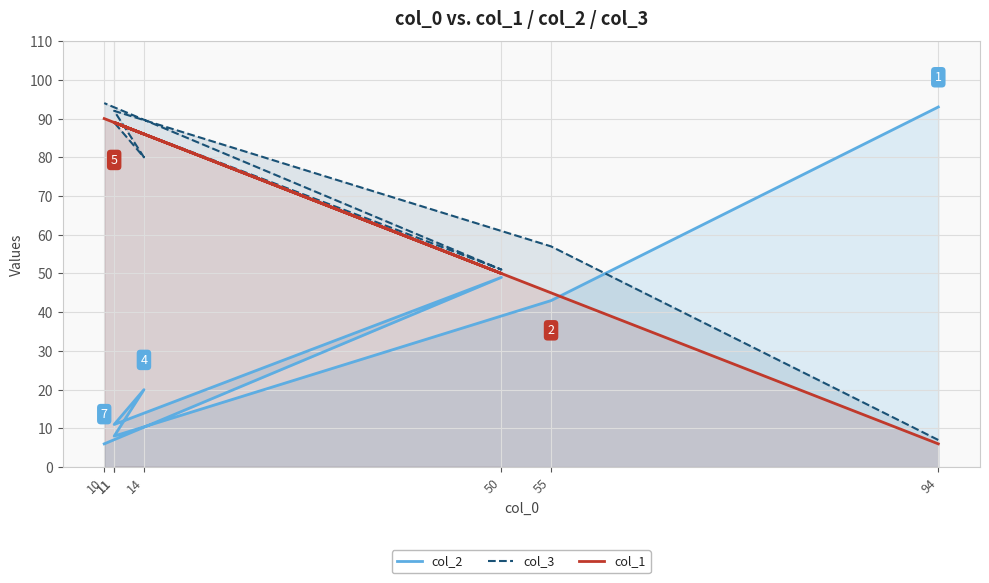

Reading right to left, extract all data points from this chart.

col_2: 6	49	11	20	8	43	93
col_3: 94	51	89	80	92	57	7
col_1: 90	50	89	86	89	45	6